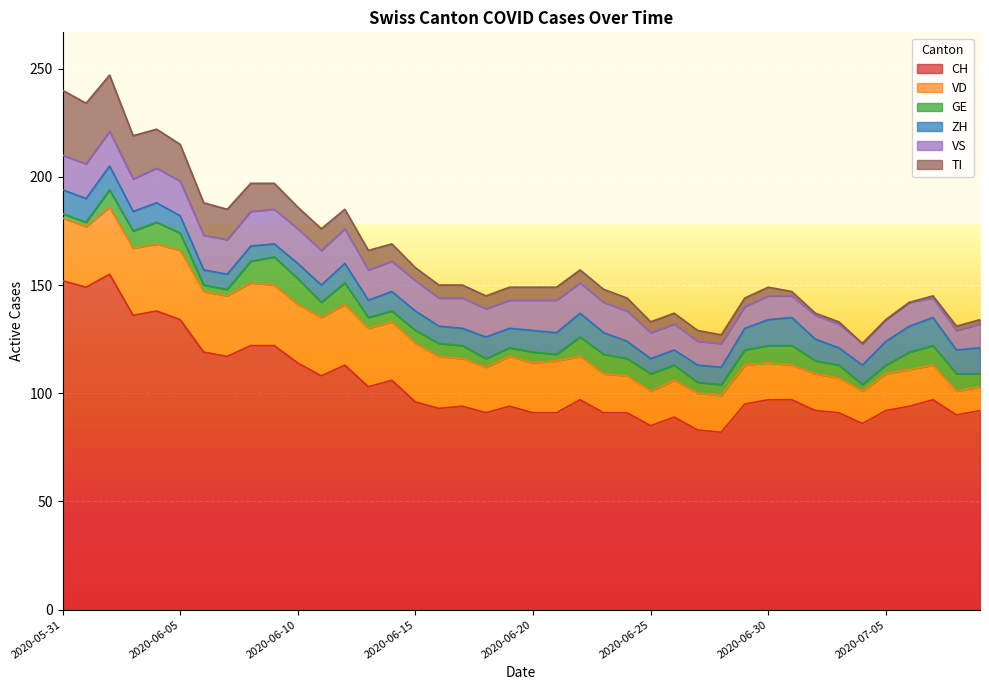

Reading left to right, what are all the values shown in this chart?

CH: 2020-05-31=152	2020-06-01=149	2020-06-02=155	2020-06-03=136	2020-06-04=138	2020-06-05=134	2020-06-06=119	2020-06-07=117	2020-06-08=122	2020-06-09=122	2020-06-10=114	2020-06-11=108	2020-06-12=113	2020-06-13=103	2020-06-14=106	2020-06-15=96	2020-06-16=93	2020-06-17=94	2020-06-18=91	2020-06-19=94	2020-06-20=91	2020-06-21=91	2020-06-22=97	2020-06-23=91	2020-06-24=91	2020-06-25=85	2020-06-26=89	2020-06-27=83	2020-06-28=82	2020-06-29=95	2020-06-30=97	2020-07-01=97	2020-07-02=92	2020-07-03=91	2020-07-04=86	2020-07-05=92	2020-07-06=94	2020-07-07=97	2020-07-08=90	2020-07-09=92
VD: 2020-05-31=29	2020-06-01=28	2020-06-02=31	2020-06-03=31	2020-06-04=31	2020-06-05=32	2020-06-06=28	2020-06-07=28	2020-06-08=29	2020-06-09=28	2020-06-10=27	2020-06-11=27	2020-06-12=28	2020-06-13=27	2020-06-14=27	2020-06-15=27	2020-06-16=24	2020-06-17=22	2020-06-18=21	2020-06-19=23	2020-06-20=23	2020-06-21=24	2020-06-22=20	2020-06-23=18	2020-06-24=17	2020-06-25=16	2020-06-26=17	2020-06-27=17	2020-06-28=17	2020-06-29=18	2020-06-30=17	2020-07-01=16	2020-07-02=17	2020-07-03=16	2020-07-04=15	2020-07-05=17	2020-07-06=17	2020-07-07=16	2020-07-08=11	2020-07-09=11
GE: 2020-05-31=2	2020-06-01=2	2020-06-02=8	2020-06-03=8	2020-06-04=10	2020-06-05=8	2020-06-06=3	2020-06-07=3	2020-06-08=10	2020-06-09=13	2020-06-10=12	2020-06-11=7	2020-06-12=10	2020-06-13=5	2020-06-14=5	2020-06-15=6	2020-06-16=6	2020-06-17=6	2020-06-18=4	2020-06-19=4	2020-06-20=5	2020-06-21=3	2020-06-22=9	2020-06-23=9	2020-06-24=8	2020-06-25=8	2020-06-26=7	2020-06-27=5	2020-06-28=5	2020-06-29=7	2020-06-30=8	2020-07-01=9	2020-07-02=6	2020-07-03=6	2020-07-04=3	2020-07-05=4	2020-07-06=8	2020-07-07=9	2020-07-08=8	2020-07-09=6
ZH: 2020-05-31=11	2020-06-01=11	2020-06-02=11	2020-06-03=9	2020-06-04=9	2020-06-05=8	2020-06-06=7	2020-06-07=7	2020-06-08=7	2020-06-09=6	2020-06-10=7	2020-06-11=8	2020-06-12=9	2020-06-13=8	2020-06-14=9	2020-06-15=9	2020-06-16=8	2020-06-17=8	2020-06-18=10	2020-06-19=9	2020-06-20=10	2020-06-21=10	2020-06-22=11	2020-06-23=10	2020-06-24=8	2020-06-25=7	2020-06-26=7	2020-06-27=8	2020-06-28=8	2020-06-29=10	2020-06-30=12	2020-07-01=13	2020-07-02=10	2020-07-03=8	2020-07-04=9	2020-07-05=11	2020-07-06=12	2020-07-07=13	2020-07-08=11	2020-07-09=12
VS: 2020-05-31=16	2020-06-01=16	2020-06-02=16	2020-06-03=15	2020-06-04=16	2020-06-05=16	2020-06-06=16	2020-06-07=16	2020-06-08=16	2020-06-09=16	2020-06-10=16	2020-06-11=16	2020-06-12=16	2020-06-13=14	2020-06-14=14	2020-06-15=14	2020-06-16=13	2020-06-17=14	2020-06-18=13	2020-06-19=13	2020-06-20=14	2020-06-21=15	2020-06-22=14	2020-06-23=14	2020-06-24=14	2020-06-25=12	2020-06-26=12	2020-06-27=11	2020-06-28=11	2020-06-29=10	2020-06-30=11	2020-07-01=10	2020-07-02=11	2020-07-03=11	2020-07-04=10	2020-07-05=10	2020-07-06=11	2020-07-07=9	2020-07-08=9	2020-07-09=11
TI: 2020-05-31=30	2020-06-01=28	2020-06-02=26	2020-06-03=20	2020-06-04=18	2020-06-05=17	2020-06-06=15	2020-06-07=14	2020-06-08=13	2020-06-09=12	2020-06-10=10	2020-06-11=10	2020-06-12=9	2020-06-13=9	2020-06-14=8	2020-06-15=6	2020-06-16=6	2020-06-17=6	2020-06-18=6	2020-06-19=6	2020-06-20=6	2020-06-21=6	2020-06-22=6	2020-06-23=6	2020-06-24=6	2020-06-25=5	2020-06-26=5	2020-06-27=5	2020-06-28=4	2020-06-29=4	2020-06-30=4	2020-07-01=2	2020-07-02=1	2020-07-03=1	2020-07-04=0	2020-07-05=0	2020-07-06=0	2020-07-07=1	2020-07-08=2	2020-07-09=2